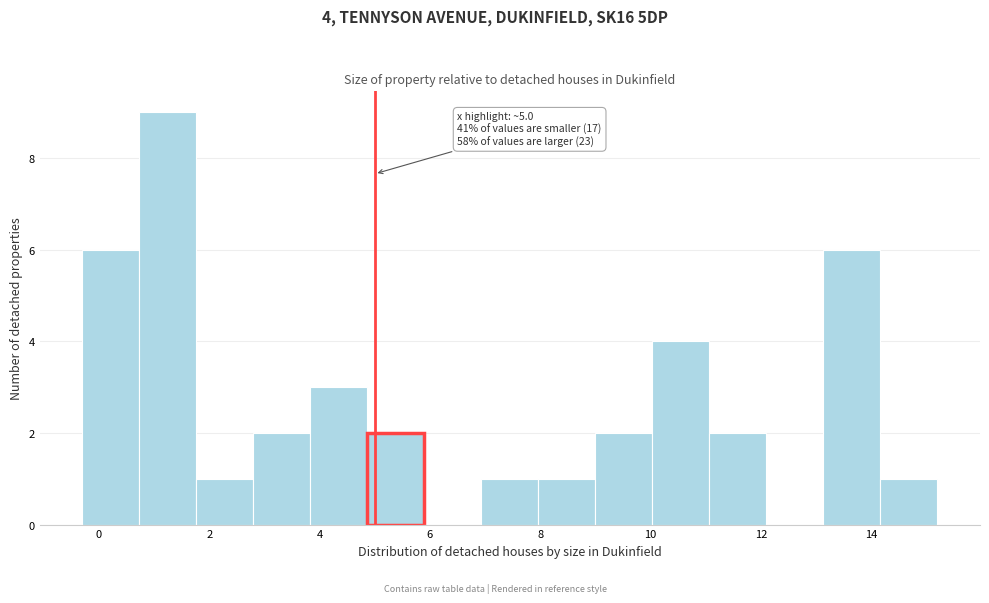

Which range on the x-axis has the tallest bar?

0.8 to 1.8